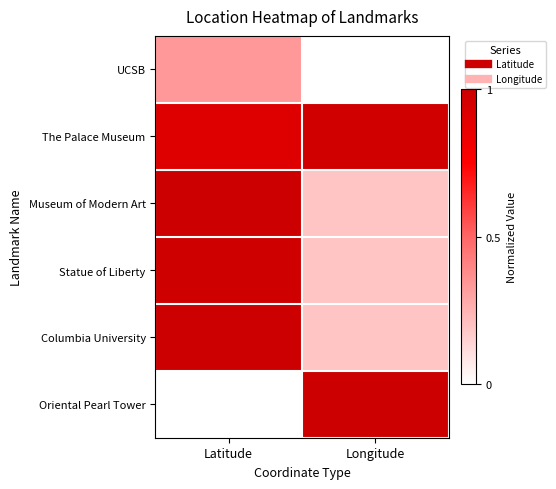

Rank the series at Longitude from highest to lowest value.

Oriental Pearl Tower, The Palace Museum, Columbia University, Museum of Modern Art, Statue of Liberty, UCSB